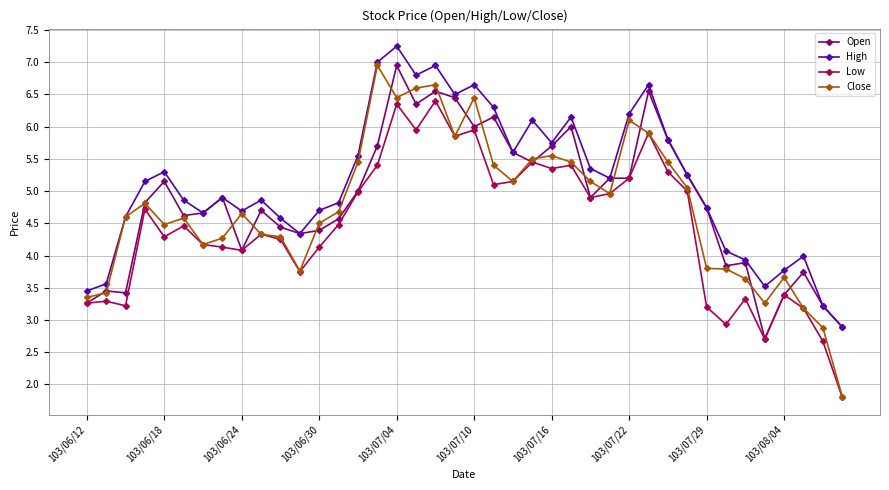

True or false: High and Low cross at least once.

False